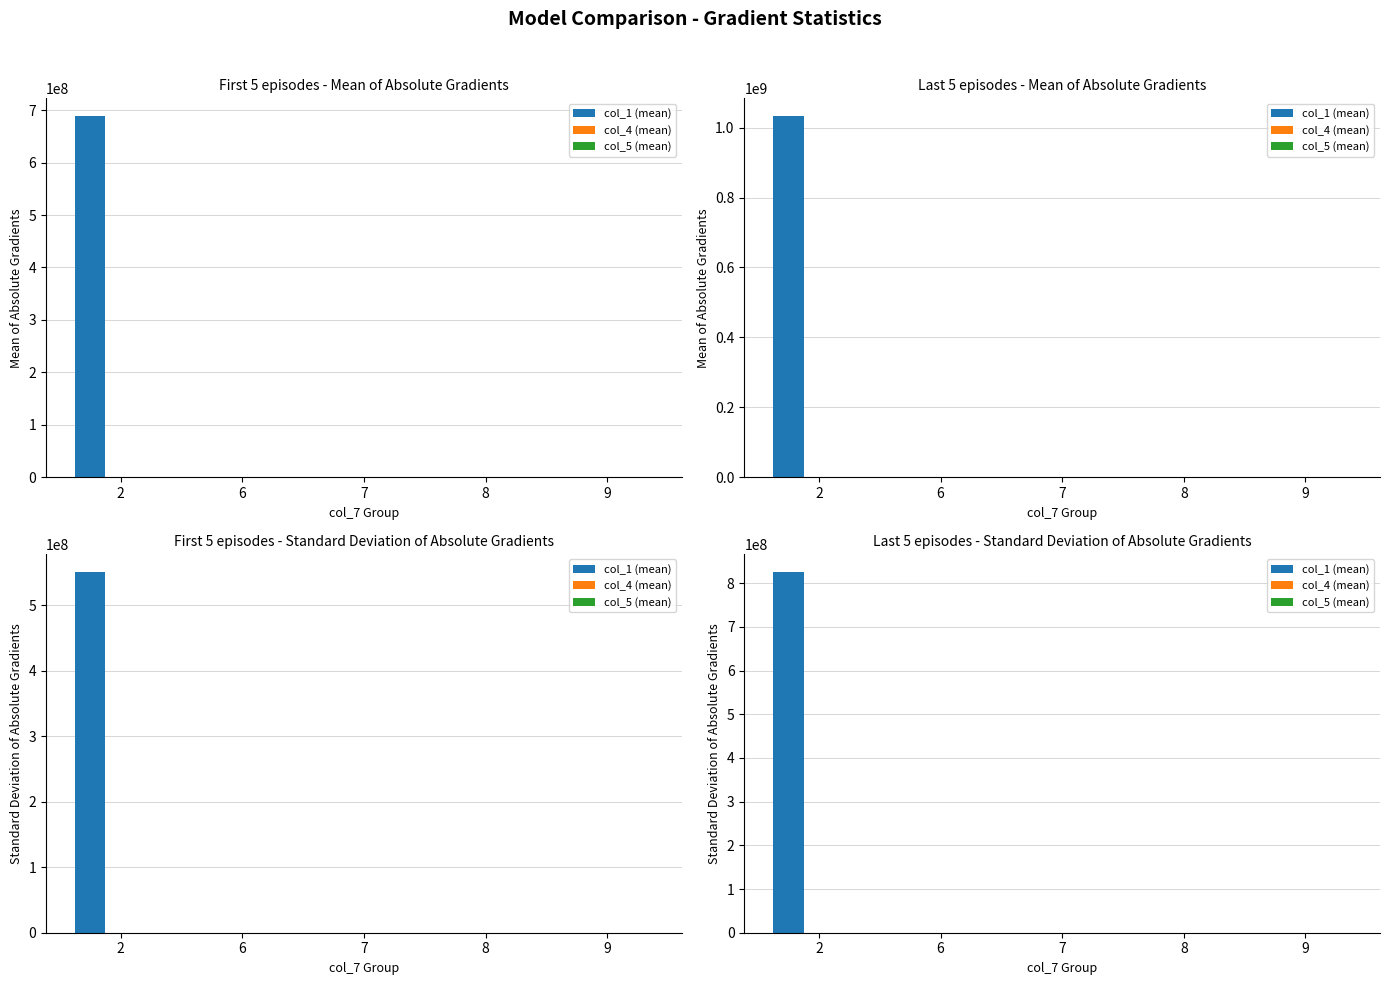

How many data points in col_5 (mean) are less than 17?

2